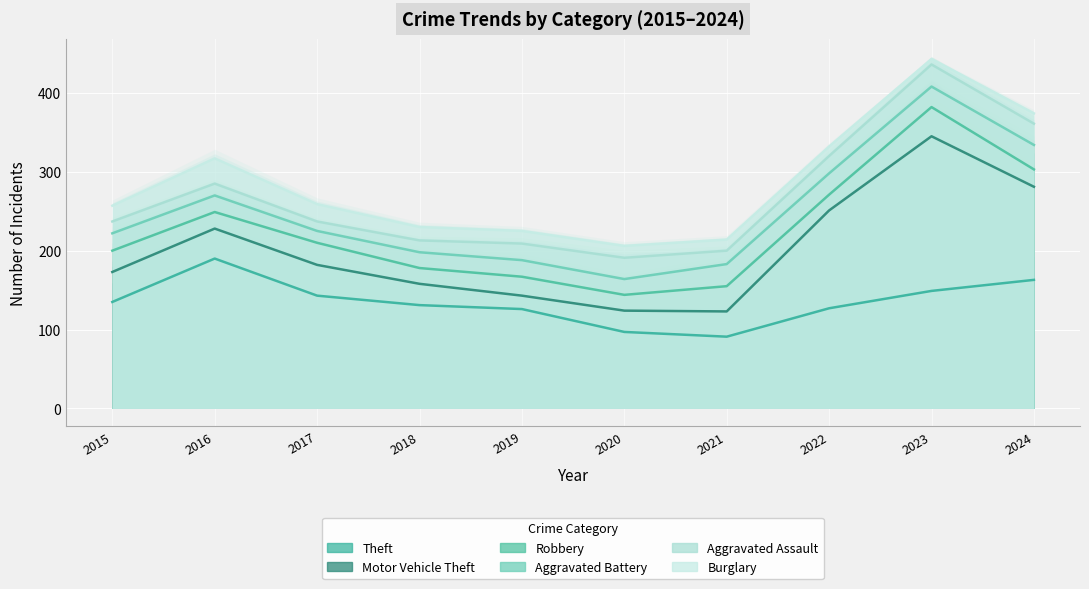

Reading right to left, transcribe all the data shown in this chart.

Theft: 2024=163	2023=149	2022=127	2021=91	2020=97	2019=126	2018=131	2017=143	2016=190	2015=135
Motor Vehicle Theft: 2024=281	2023=345	2022=251	2021=123	2020=124	2019=143	2018=158	2017=182	2016=228	2015=173
Robbery: 2024=303	2023=382	2022=271	2021=155	2020=144	2019=167	2018=178	2017=210	2016=249	2015=200
Aggravated Battery: 2024=334	2023=408	2022=298	2021=183	2020=164	2019=188	2018=198	2017=225	2016=270	2015=222
Aggravated Assault: 2024=361	2023=436	2022=320	2021=200	2020=191	2019=209	2018=213	2017=237	2016=285	2015=237
Burglary: 2024=374	2023=443	2022=332	2021=214	2020=206	2019=225	2018=230	2017=259	2016=317	2015=257